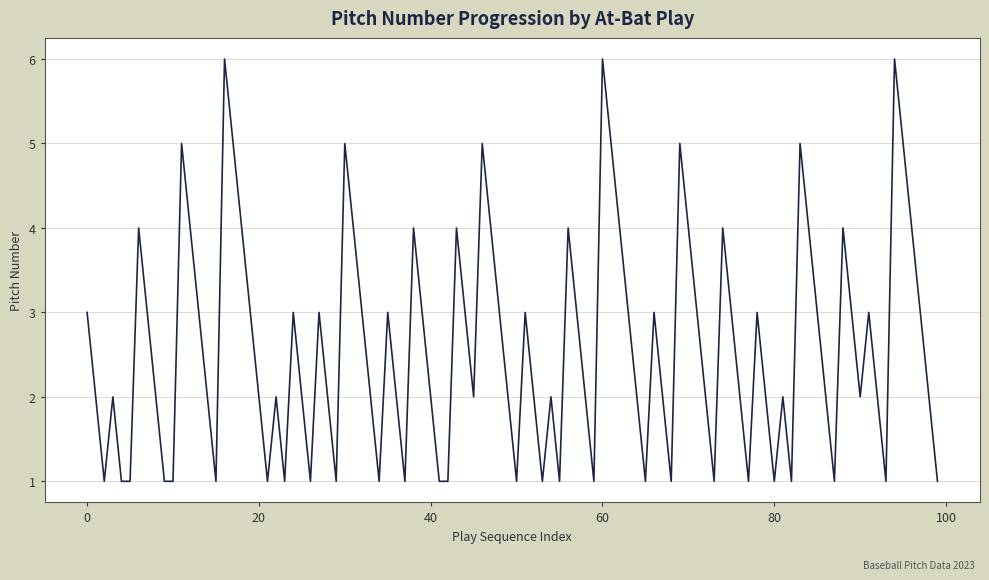

What is the maximum value shown in the chart?

6